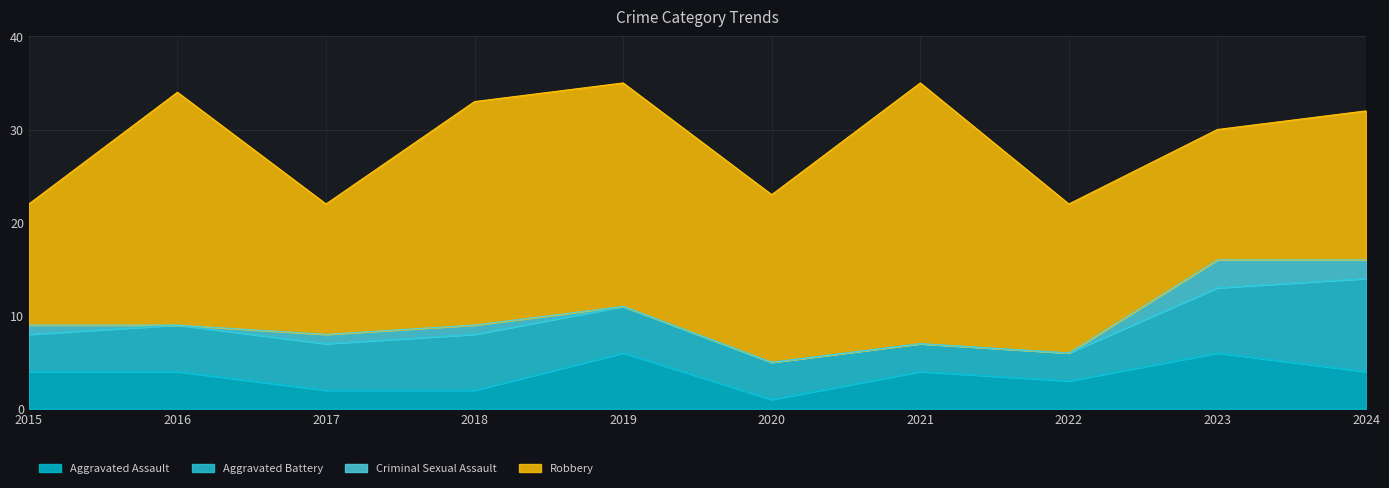

True or false: Criminal Sexual Assault and Robbery intersect in this chart.

False